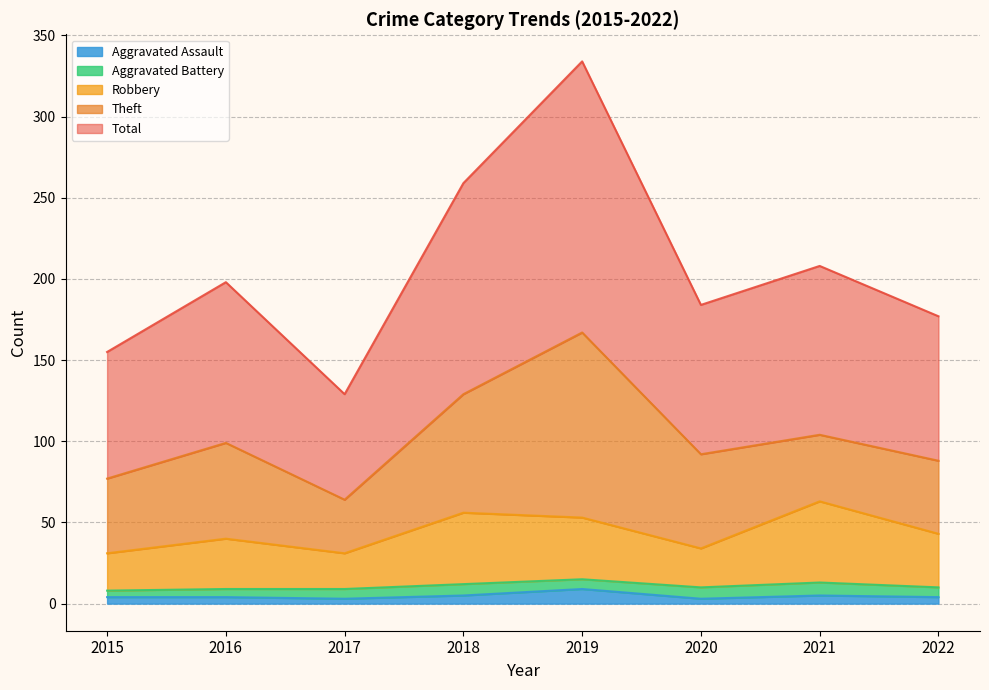

What is the sum of all Total values?

1644